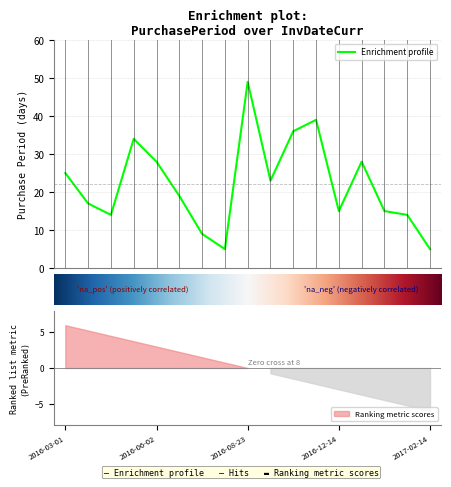

Which label corresponds to the smallest value in the chart?

2016-07-05